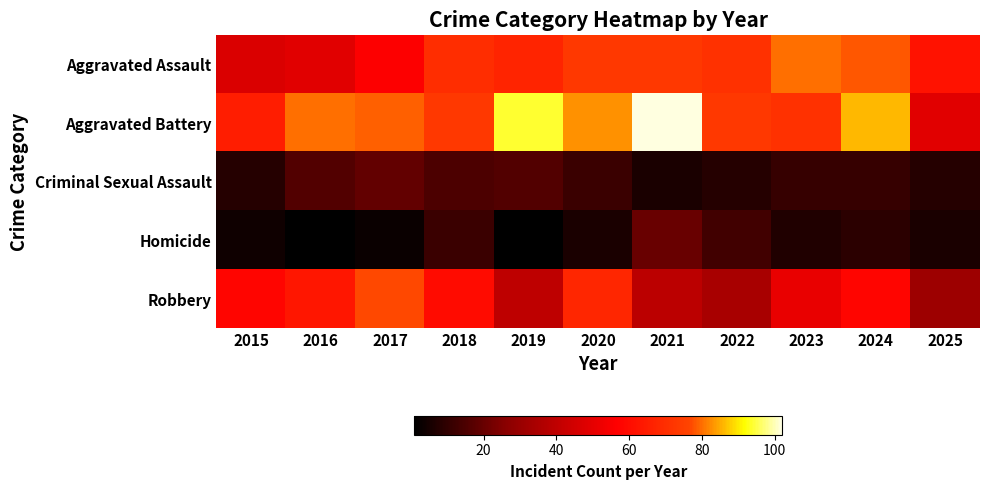

Which category has the highest value across all series?

2021